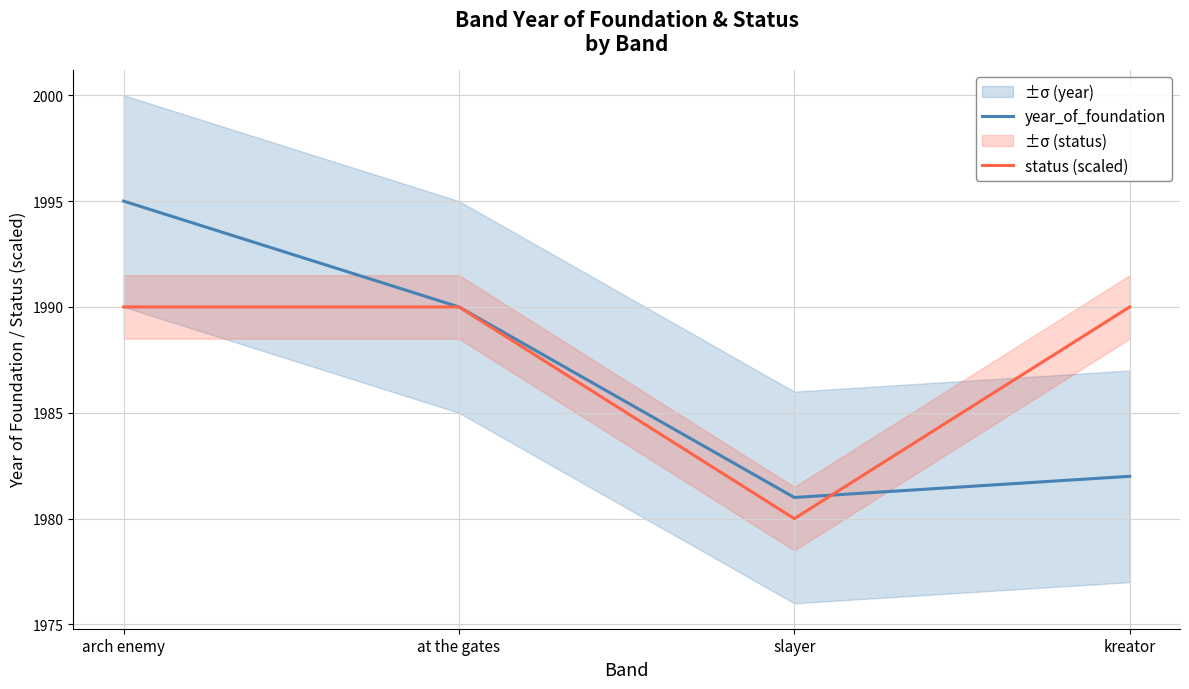

What position from the right is at the gates?

3